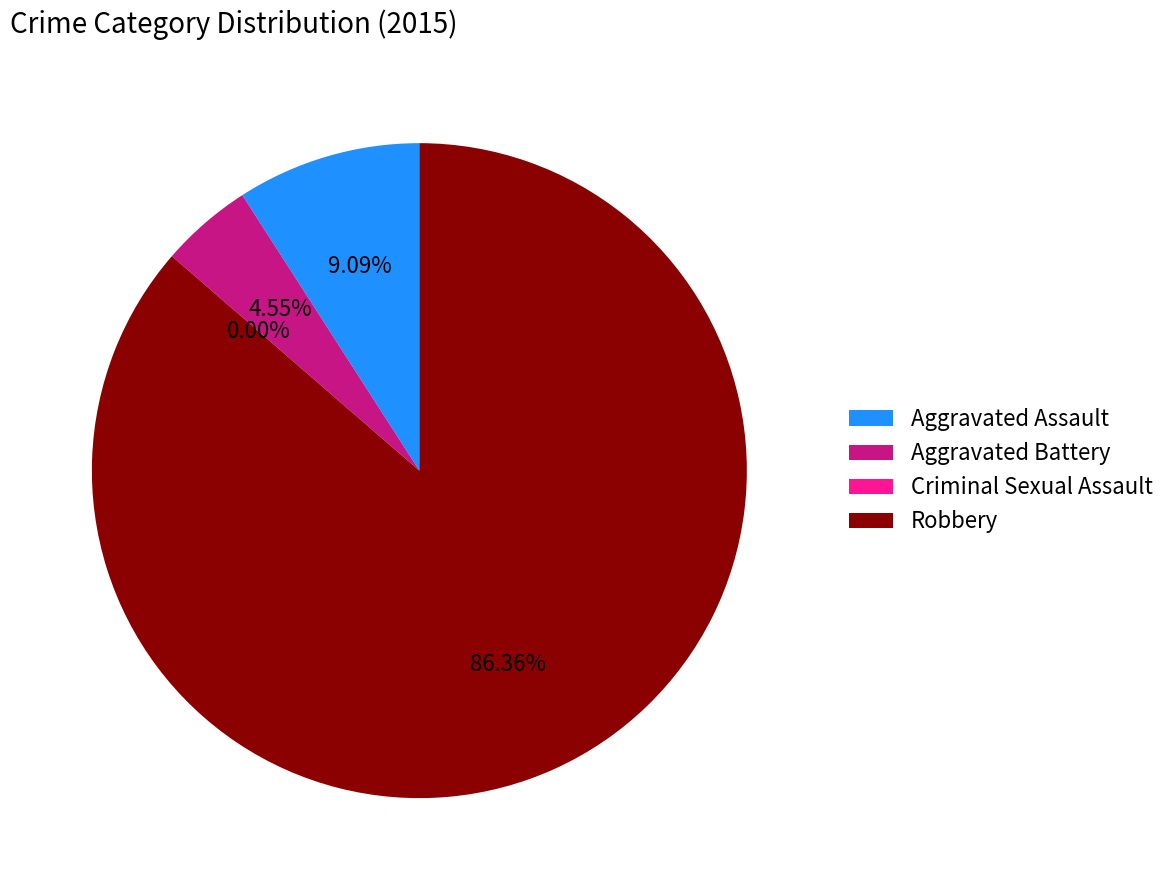

Which slice is the smallest?

Criminal Sexual Assault